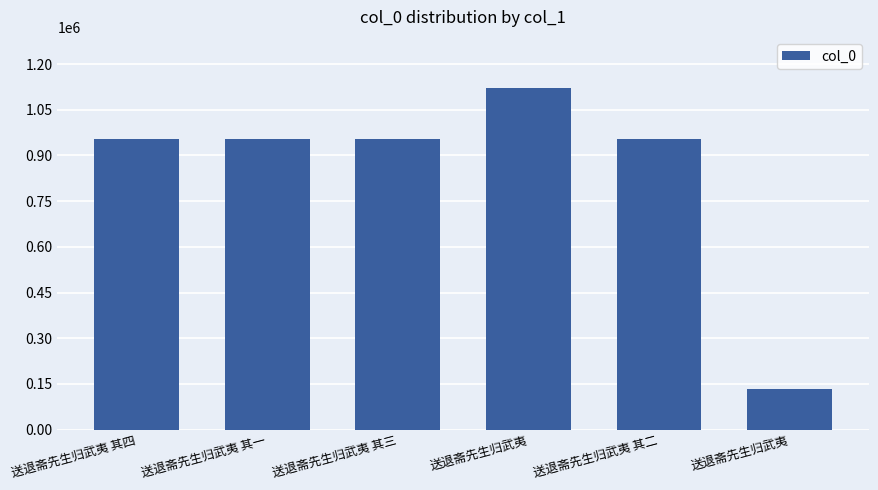

How many series are shown in this chart?

1